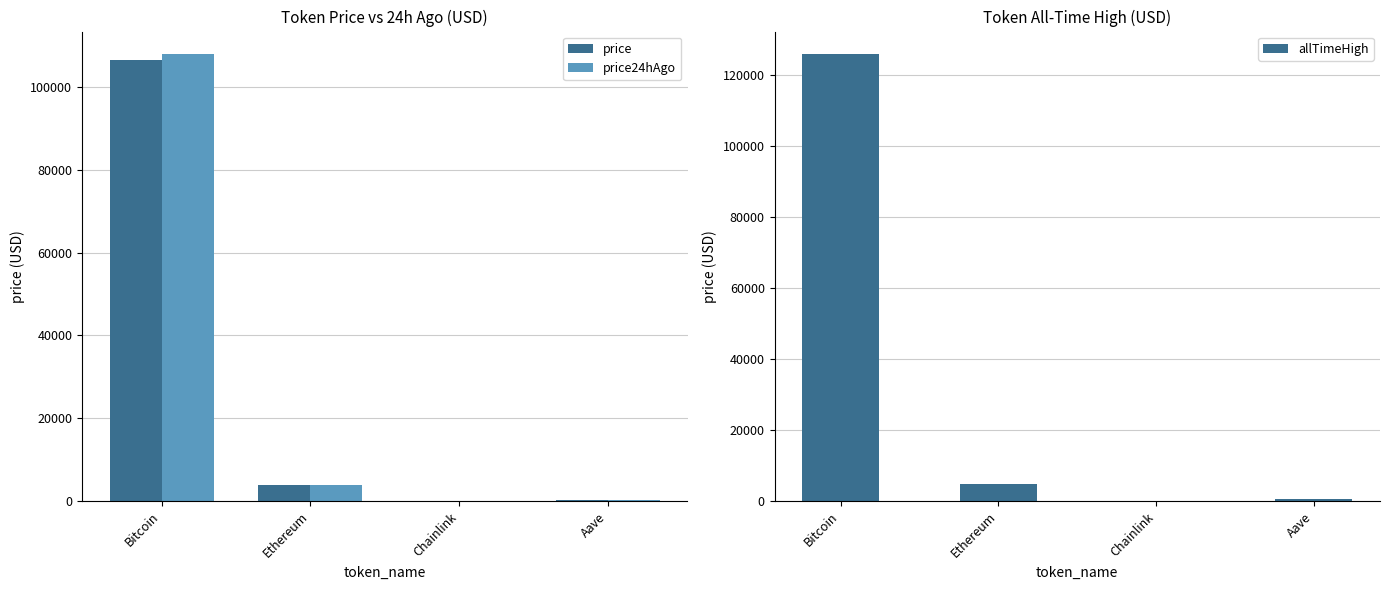

Count the number of data series in this chart.

3